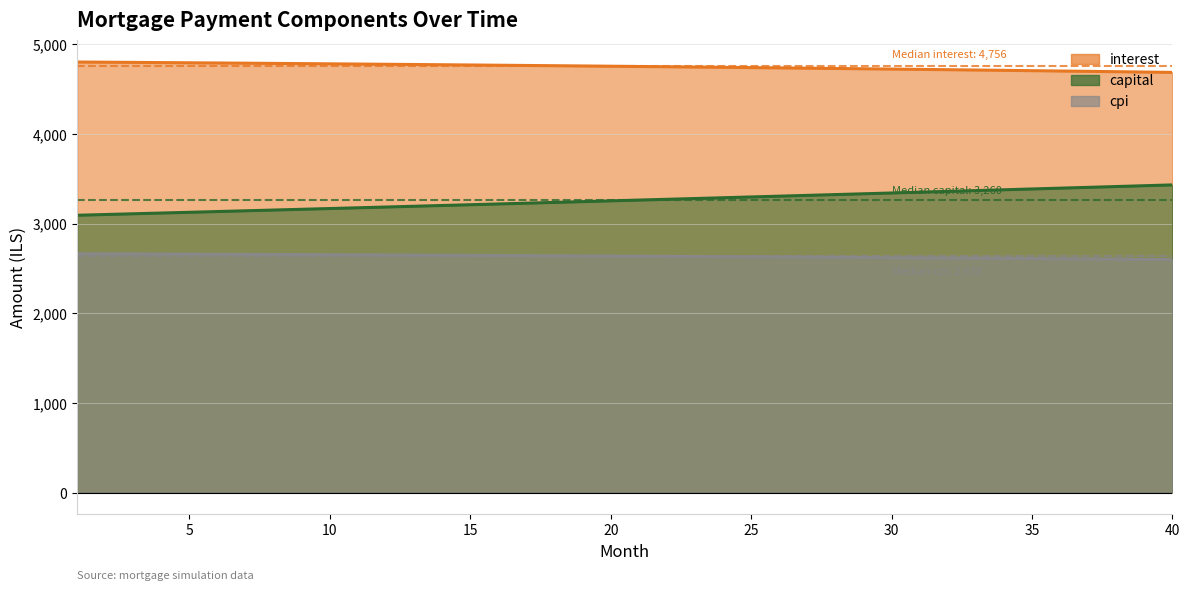

At which category is the sum across all series the highest?

40